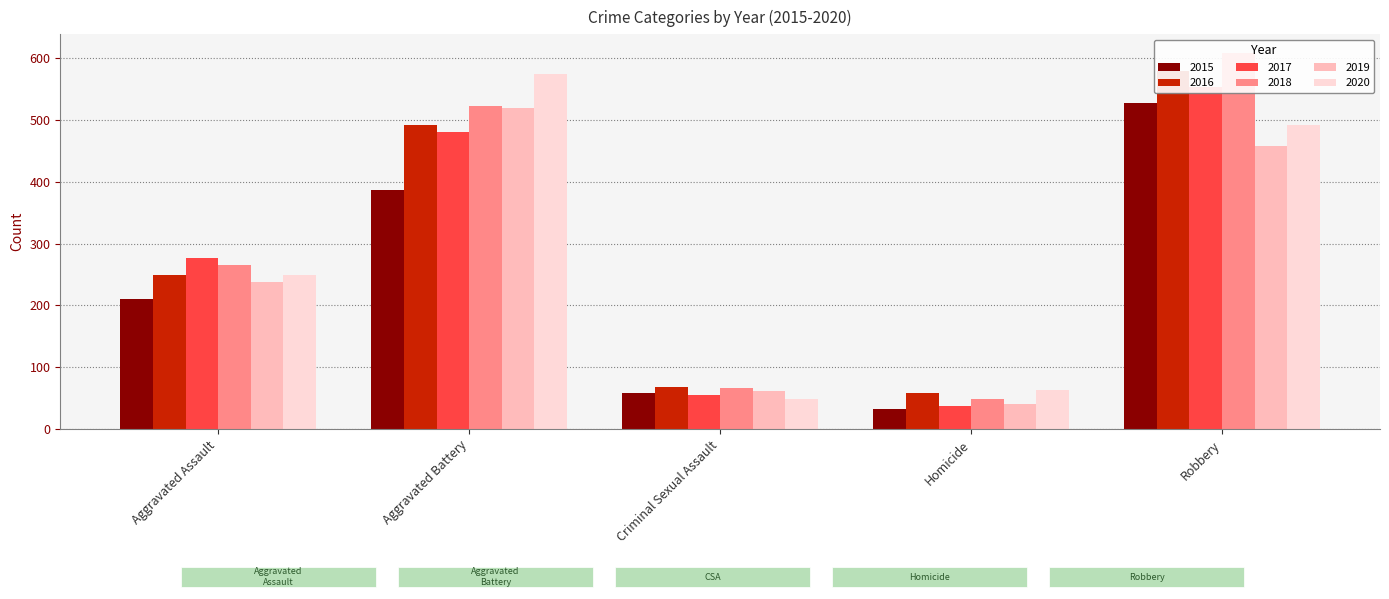

Reading left to right, list all the values displayed in this chart.

2015: 210	387	58	32	527
2016: 250	491	69	59	579
2017: 276	480	55	37	553
2018: 265	522	66	49	608
2019: 238	520	61	40	458
2020: 249	574	49	63	491